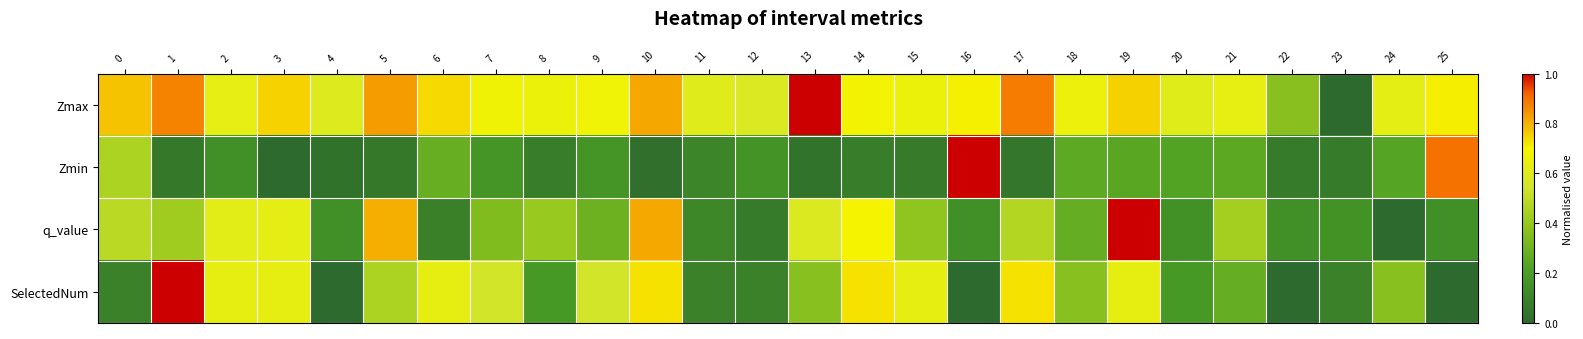

What is the total value across all series at 25?

1.8